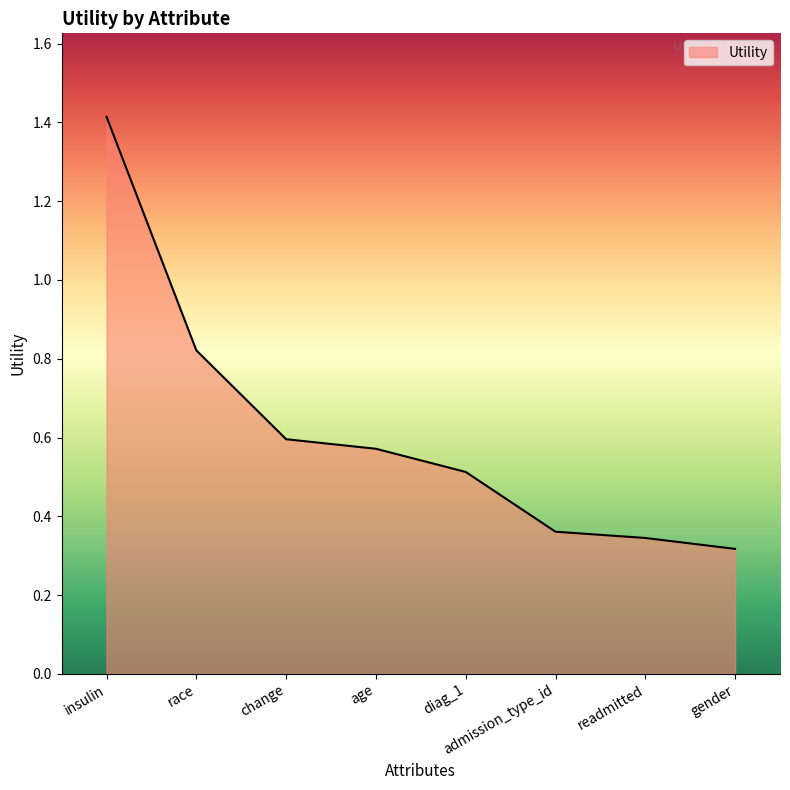

How many categories are shown in the chart?

8